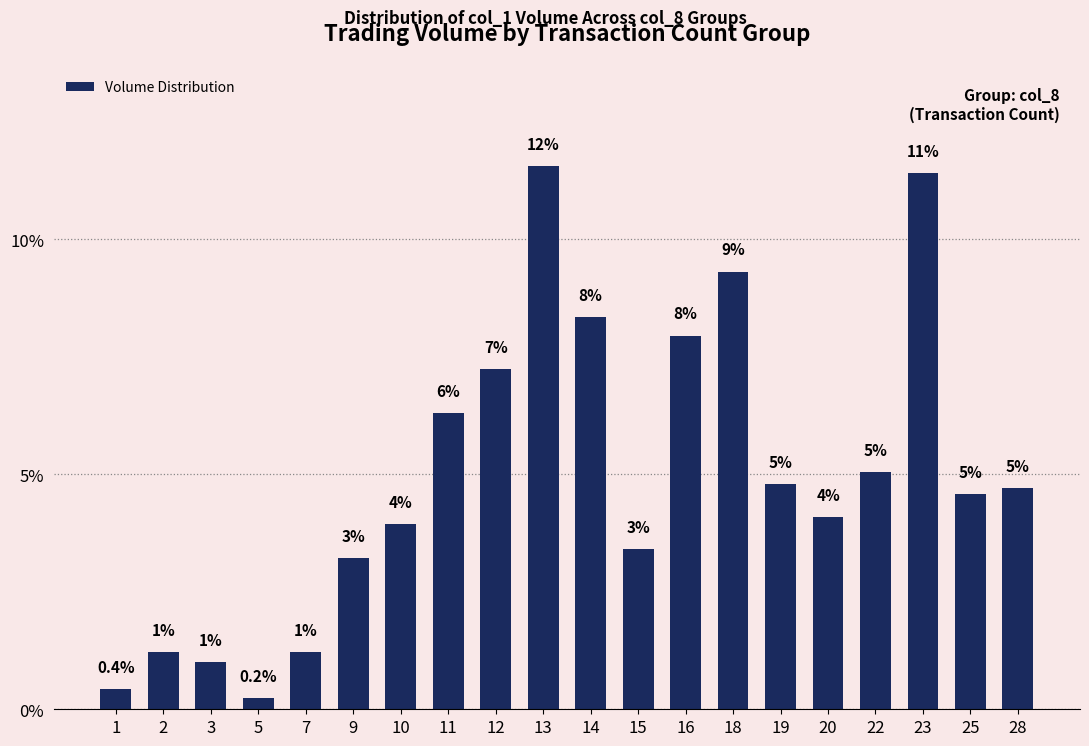

Rank the categories by value from lowest to highest.

5, 1, 3, 2, 7, 9, 15, 10, 20, 25, 28, 19, 22, 11, 12, 16, 14, 18, 23, 13